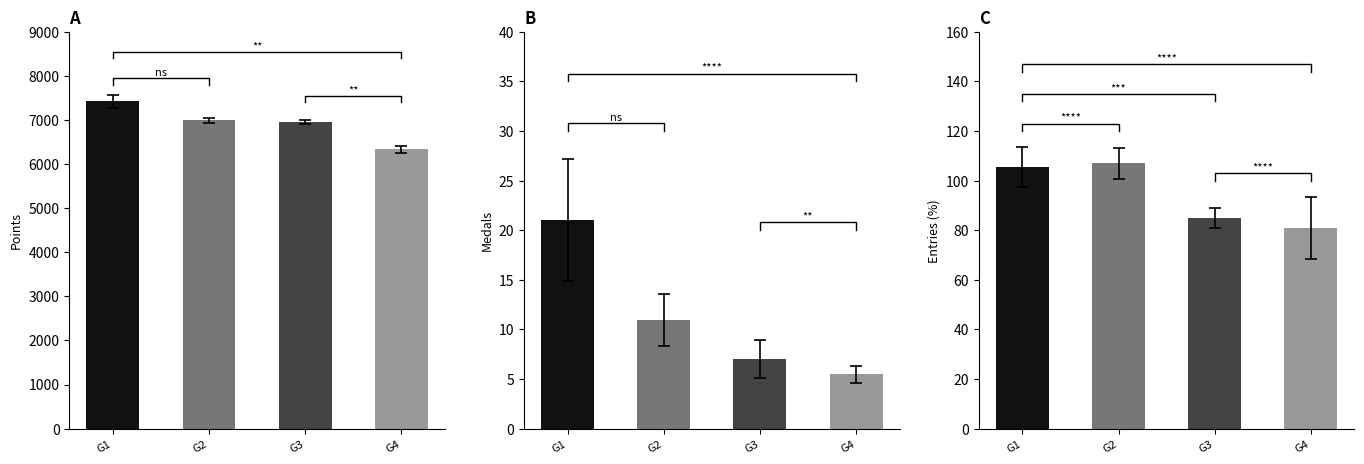

List the series in order of their peak value, lowest first.

Medals, Entries, Points